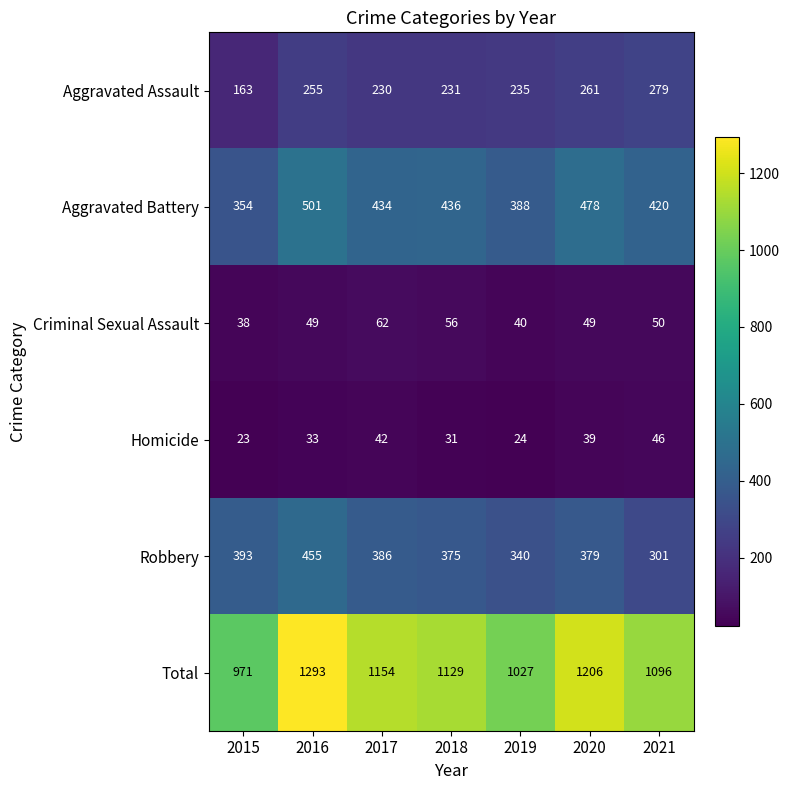

What is the difference between the Total values at 2020 and 2019?

179